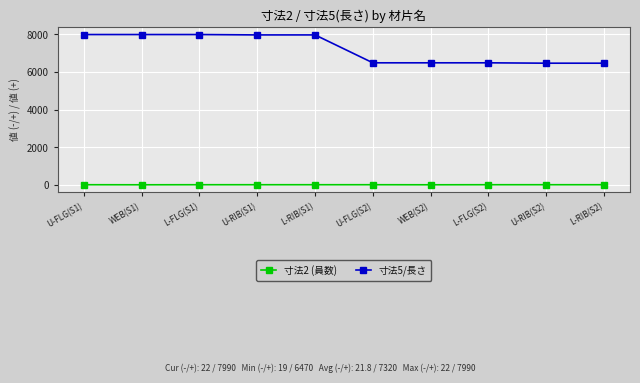

What is the greatest value displayed?

7990